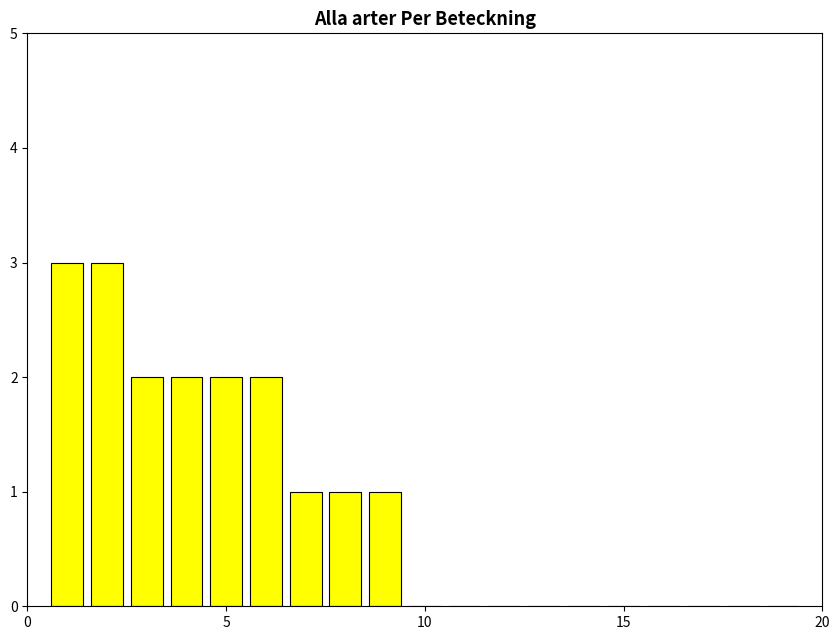

What is the greatest value displayed?

3